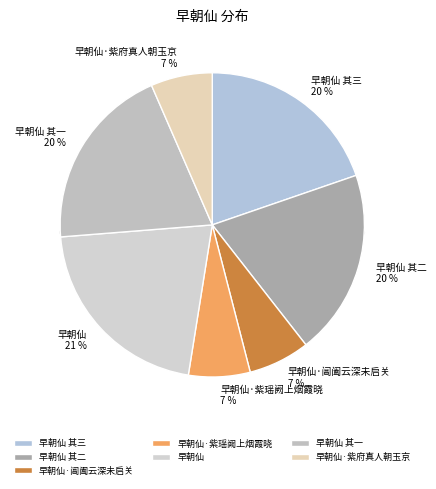

How many segments does this pie chart have?

7